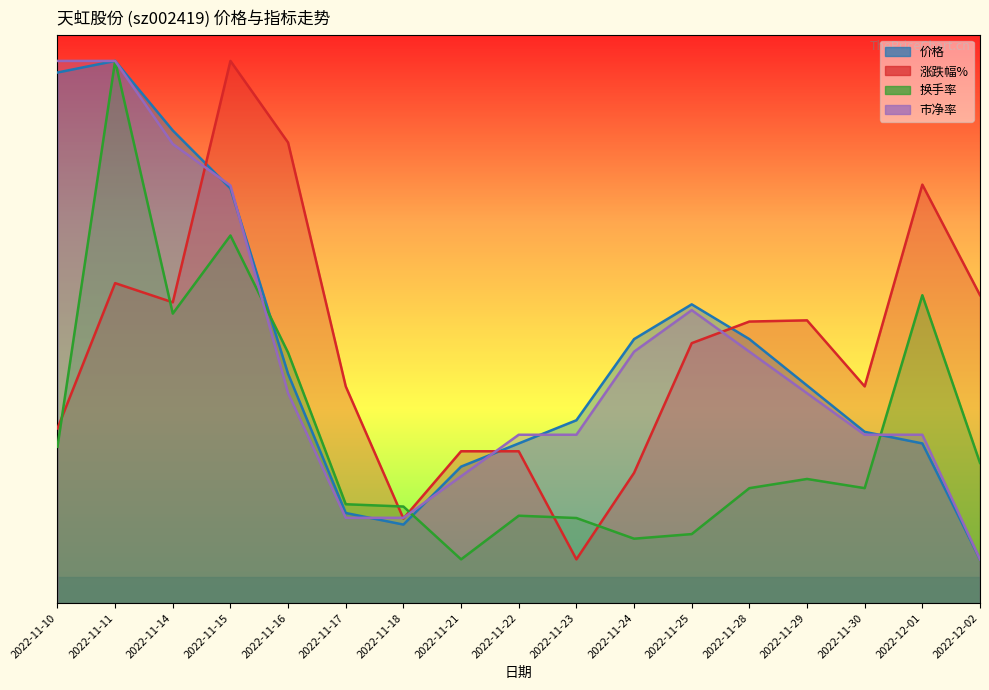

At which label does 换手率 reach its minimum?

2022-11-21